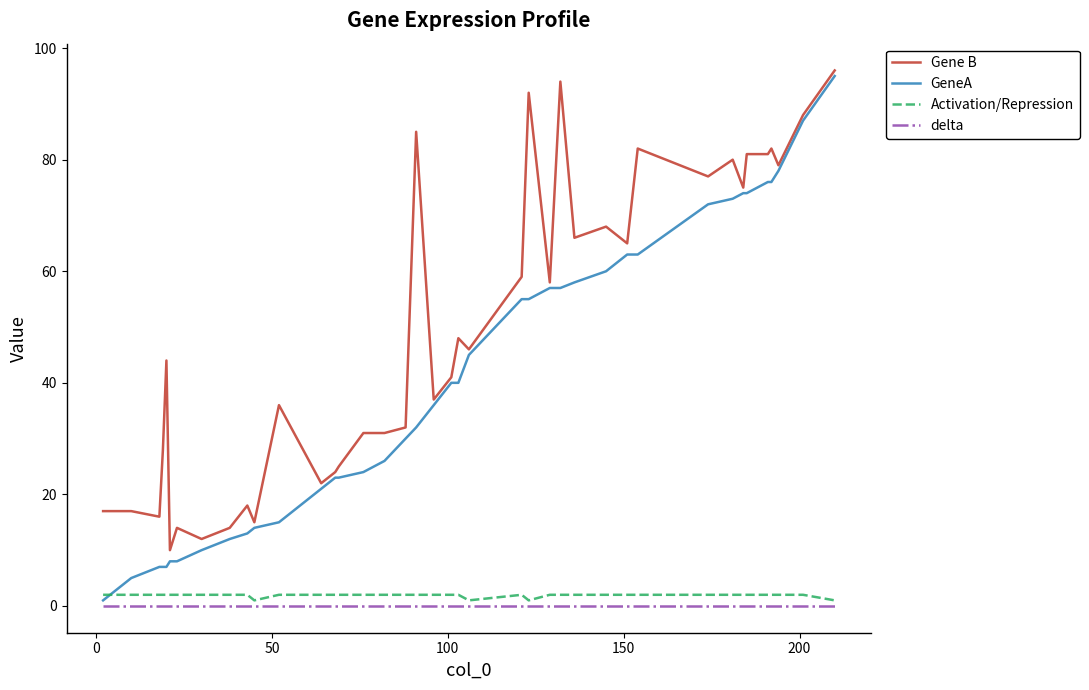

True or false: delta and Gene B intersect in this chart.

False